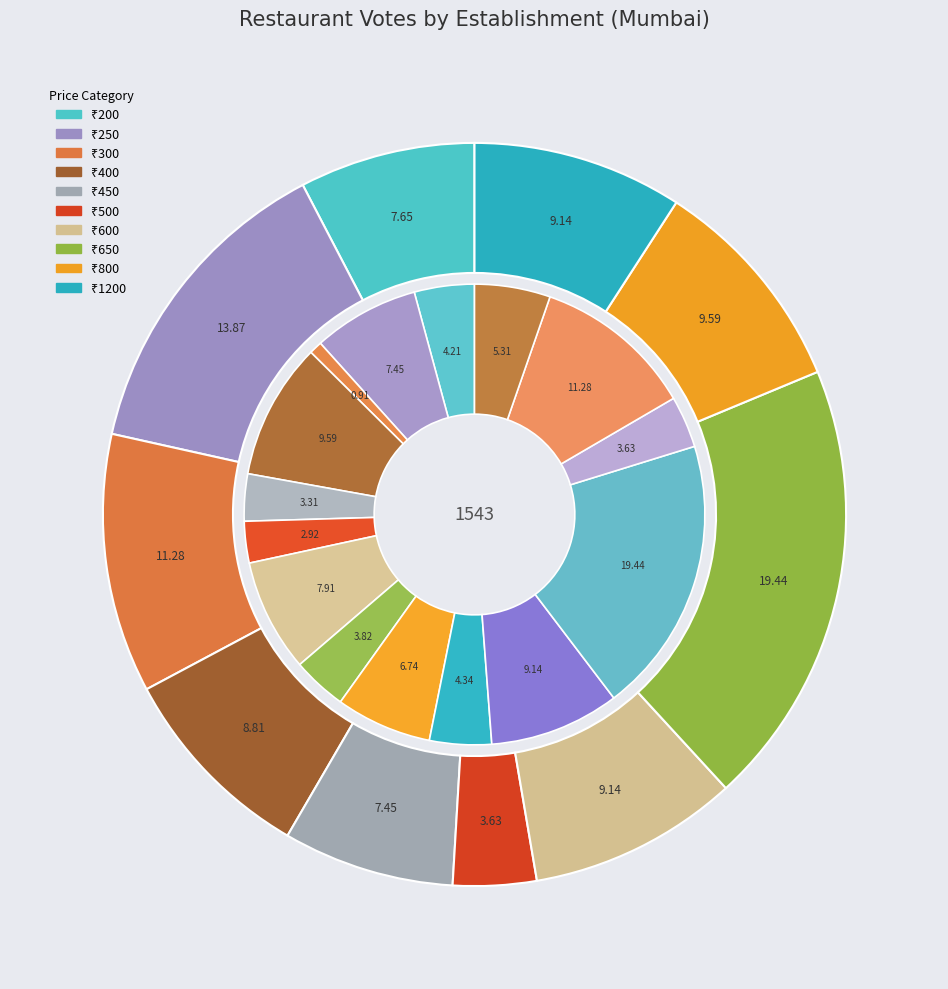

The China Loft slice represents 7% of the pie. True or false?

True